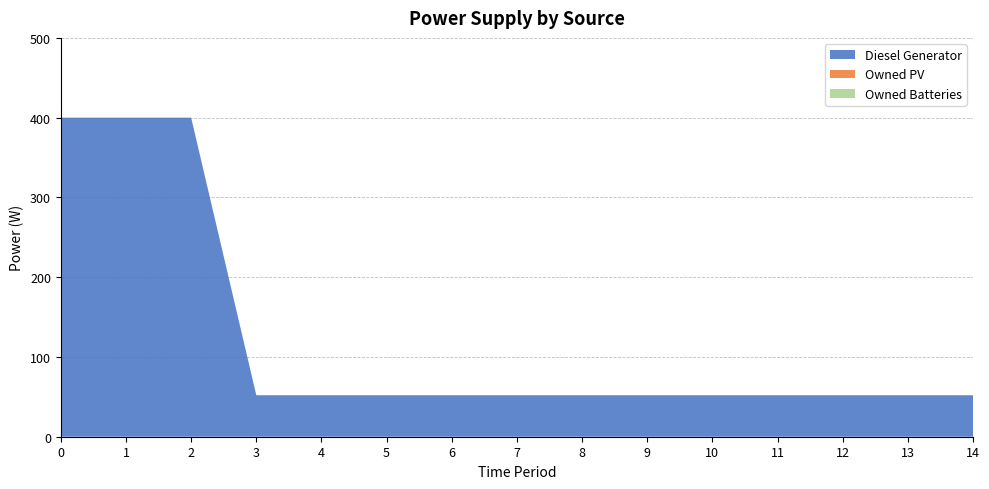

Reading left to right, list all the values displayed in this chart.

Diesel Generator: 0=400	1=400	2=400	3=52	4=52	5=52	6=52	7=52	8=52	9=52	10=52	11=52	12=52	13=52	14=52
Owned PV: 0=0	1=0	2=0	3=0	4=0	5=0	6=0	7=0	8=0	9=0	10=0	11=0	12=0	13=0	14=0
Owned Batteries: 0=0	1=0	2=0	3=0	4=0	5=0	6=0	7=0	8=0	9=0	10=0	11=0	12=0	13=0	14=0